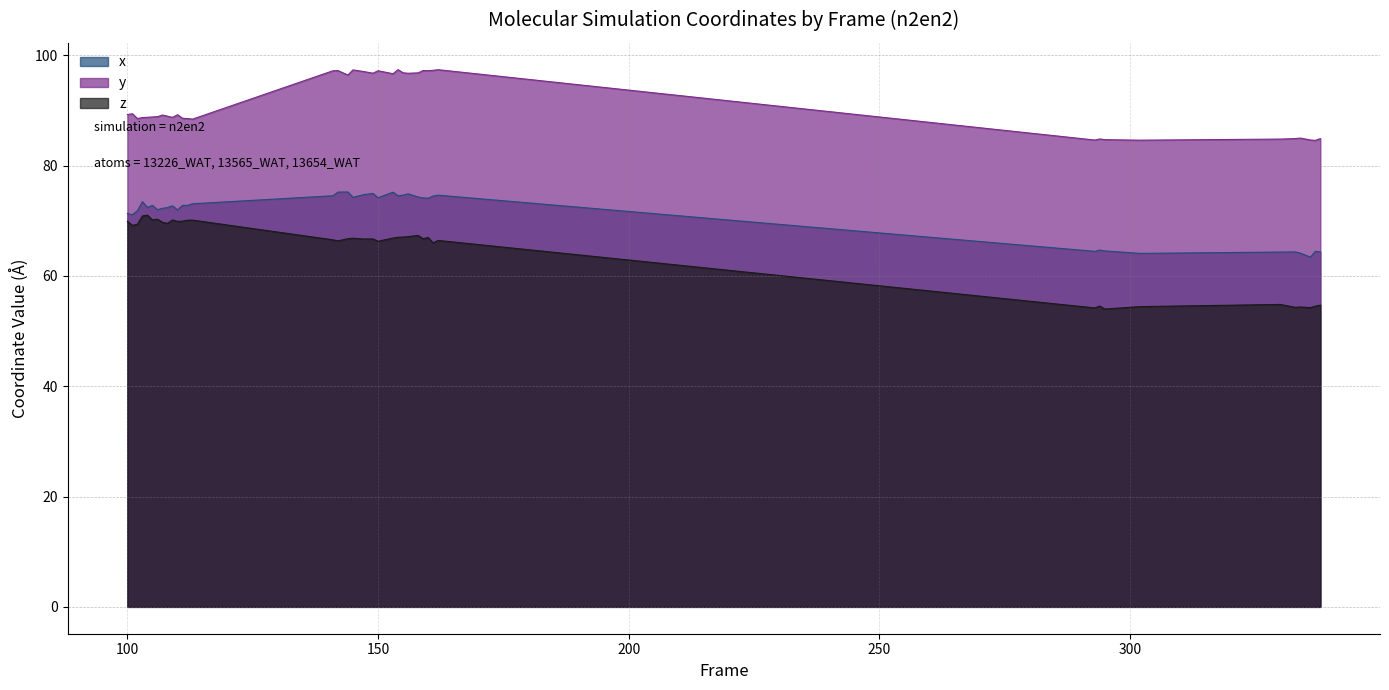

List the series in order of their overall mean, lowest first.

z, x, y